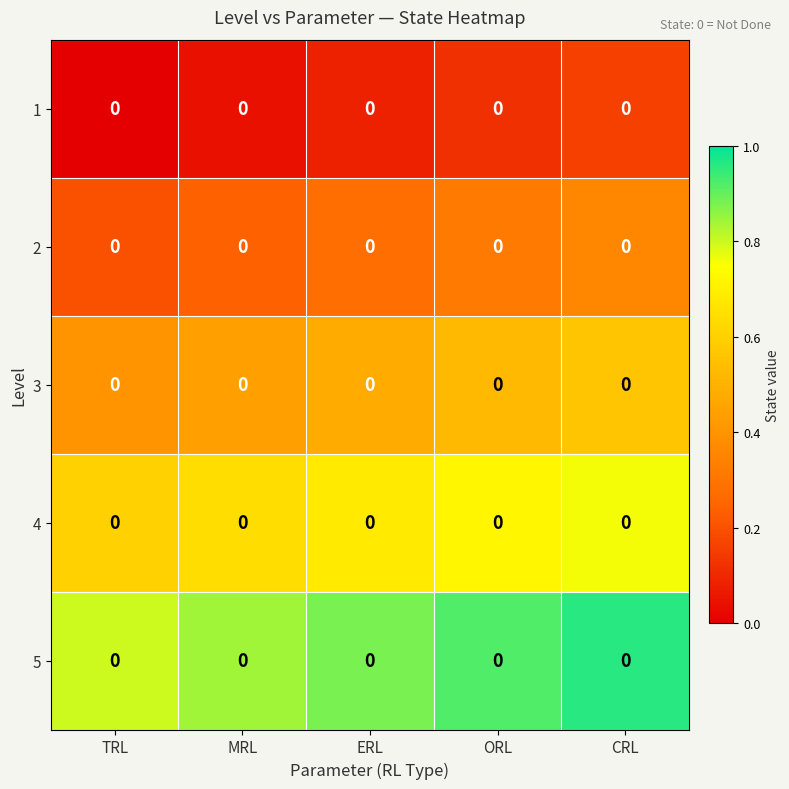

Which has a higher value, ORL or ERL?

ORL